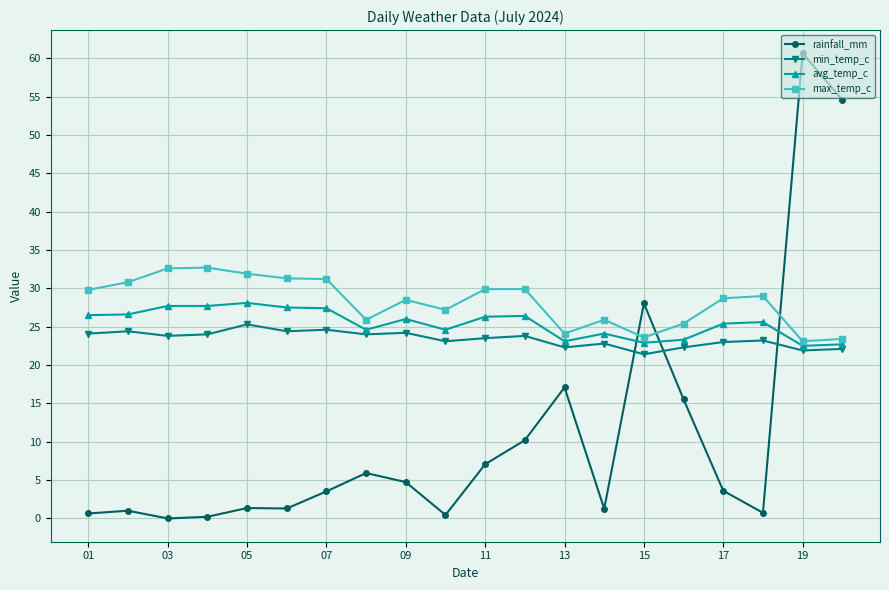

Which series has the largest total across all categories?

max_temp_c